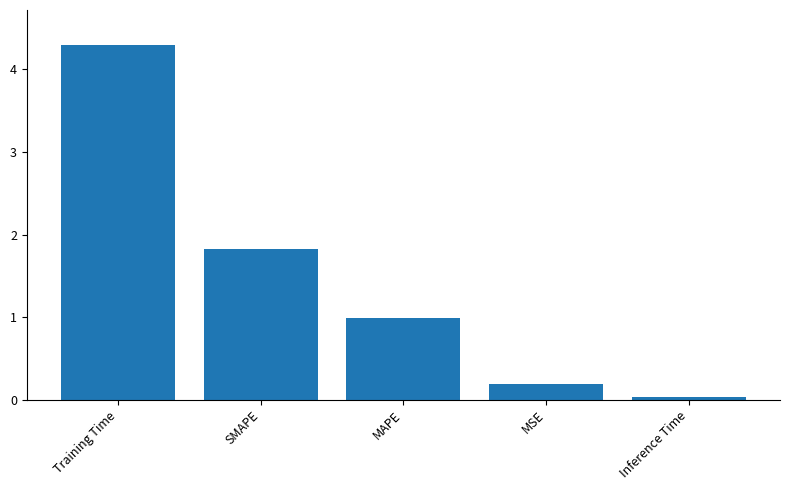

What is the greatest value displayed?

4.3